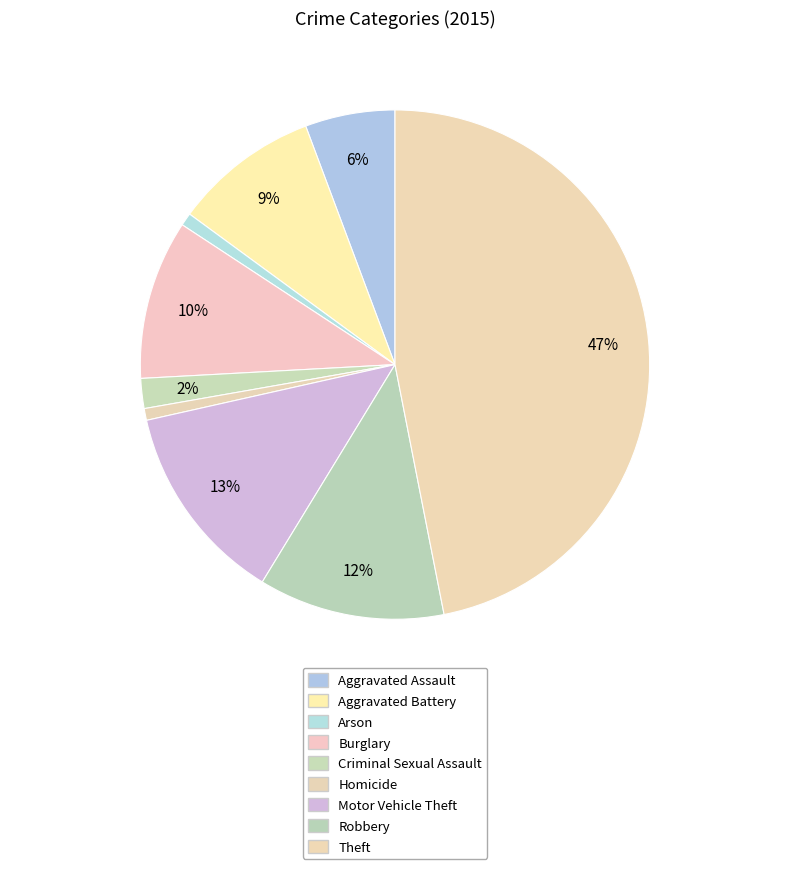

Rank the categories by value from lowest to highest.

Homicide, Arson, Criminal Sexual Assault, Aggravated Assault, Aggravated Battery, Burglary, Robbery, Motor Vehicle Theft, Theft